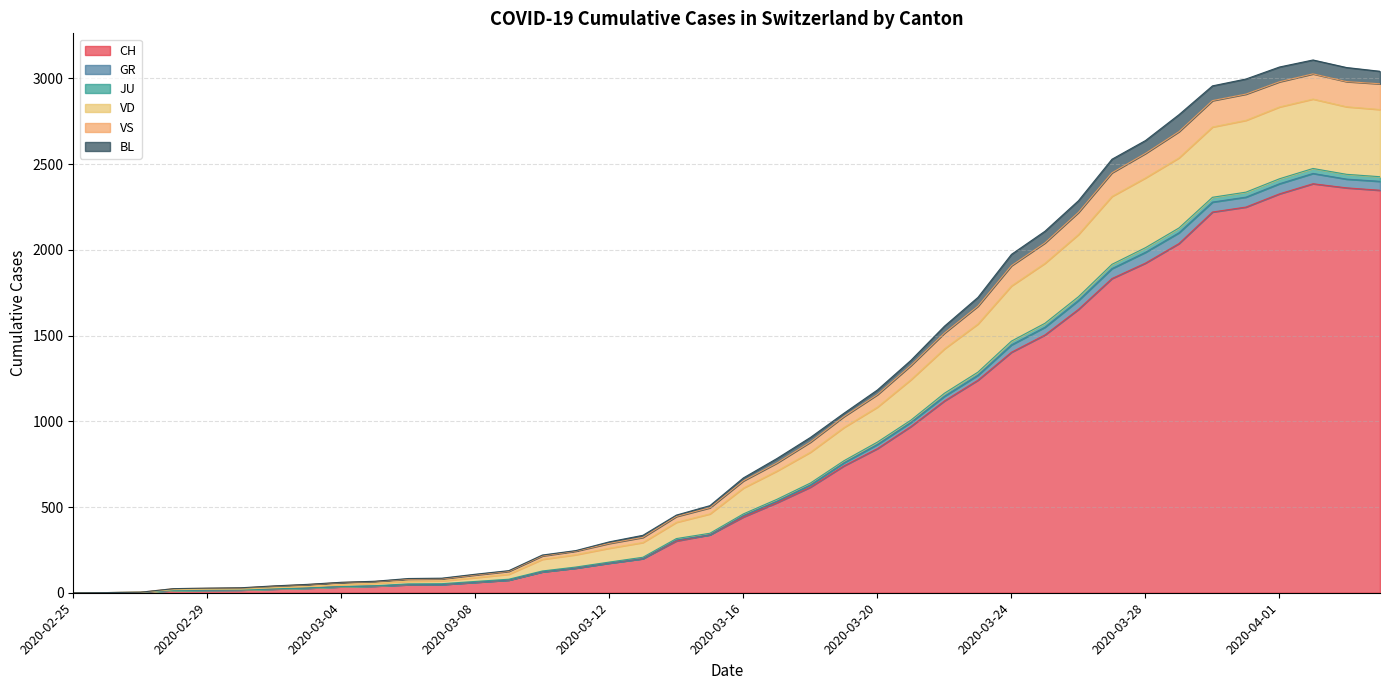

In GR, how many points are higher than both neighbors (excluding endpoints)?

1